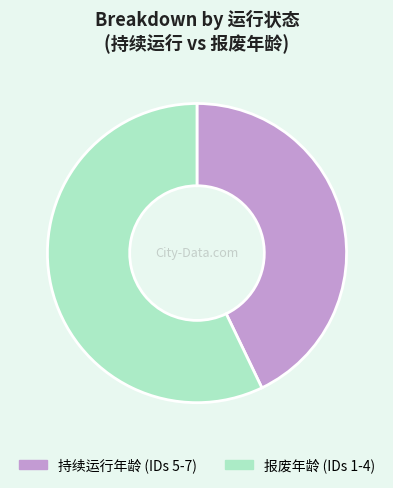

Rank the categories by value from highest to lowest.

报废年龄 (IDs 1-4), 持续运行年龄 (IDs 5-7)